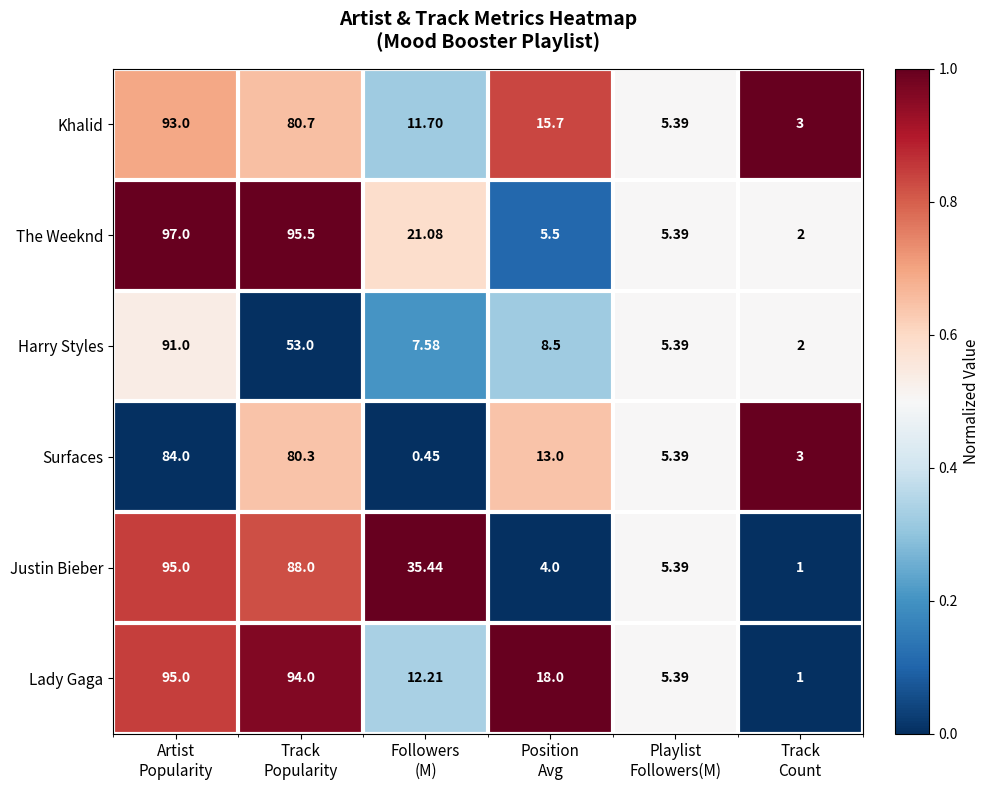

Which series has the widest spread of values?

The Weeknd